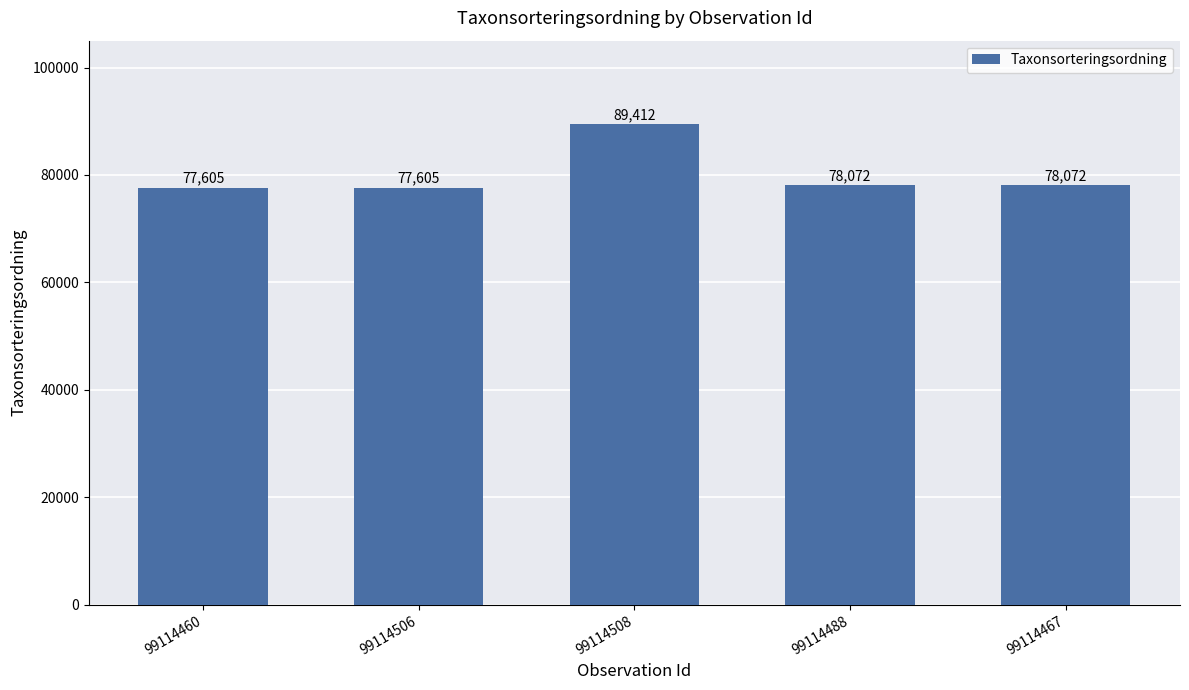

Reading left to right, extract all data points from this chart.

77605	77605	89412	78072	78072